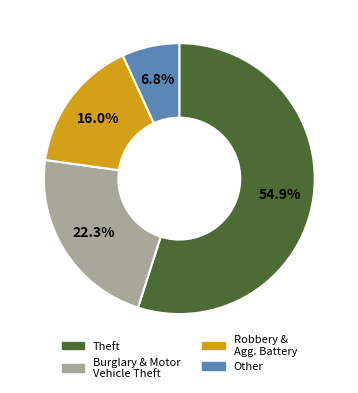

What is the largest slice in the pie chart?

Theft